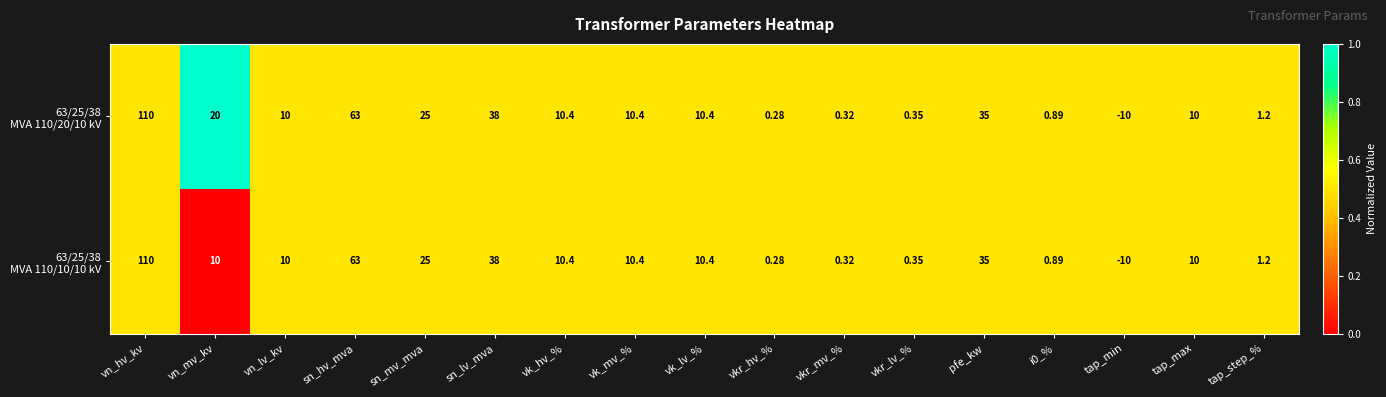

Which label corresponds to the smallest value in the chart?

tap_min